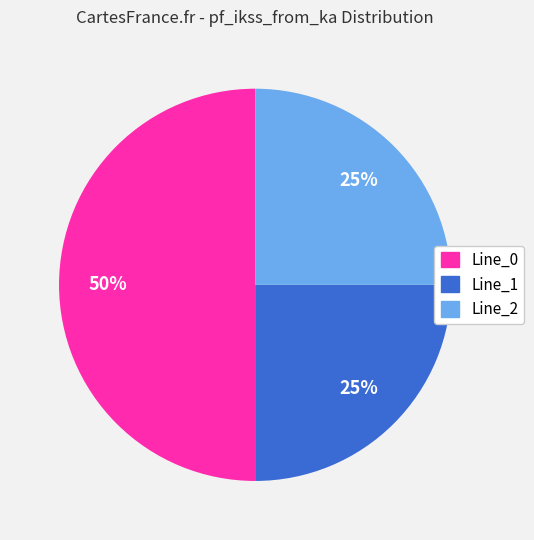

Which slice is the largest?

Line_0